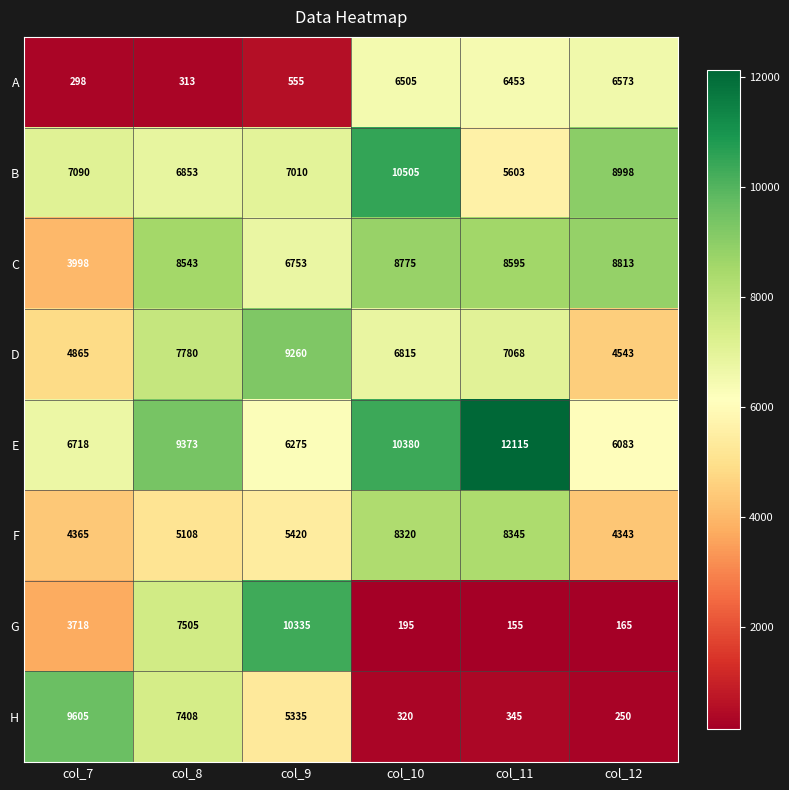

How many categories are shown in the chart?

6